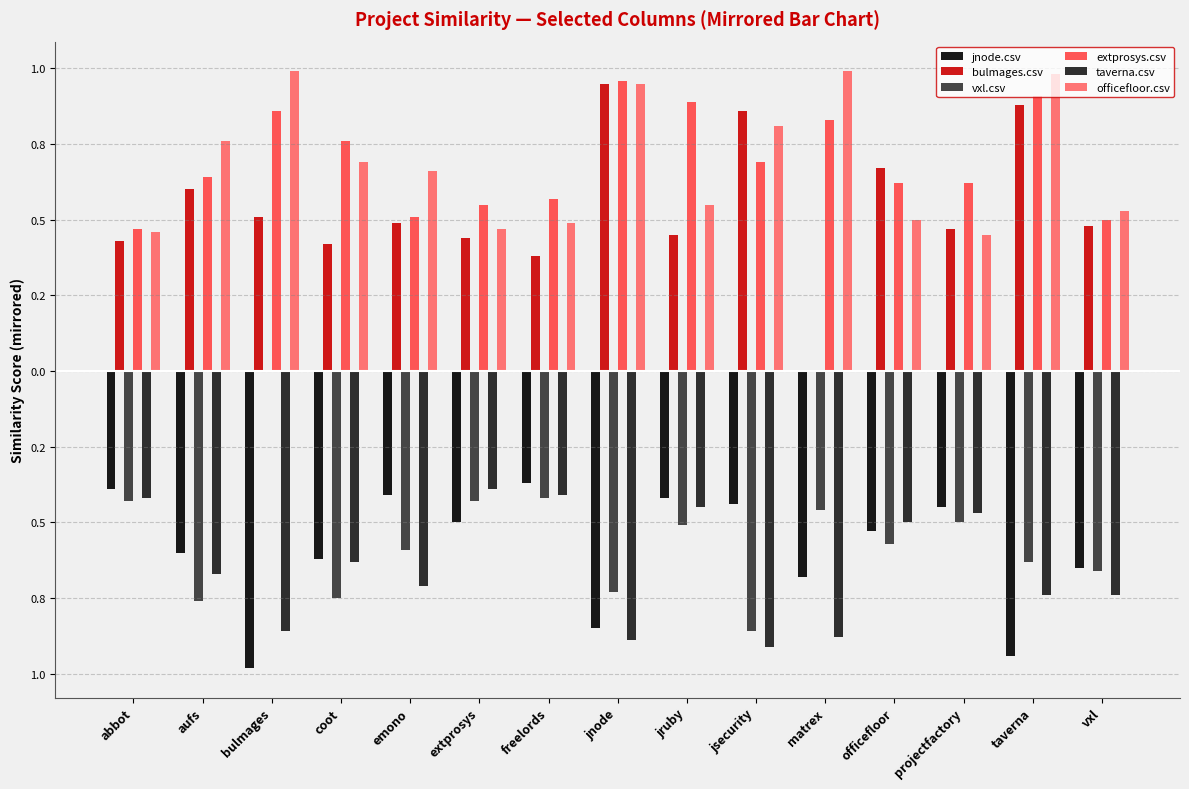

Where is vxl.csv nearest to the value 0?

bulmages